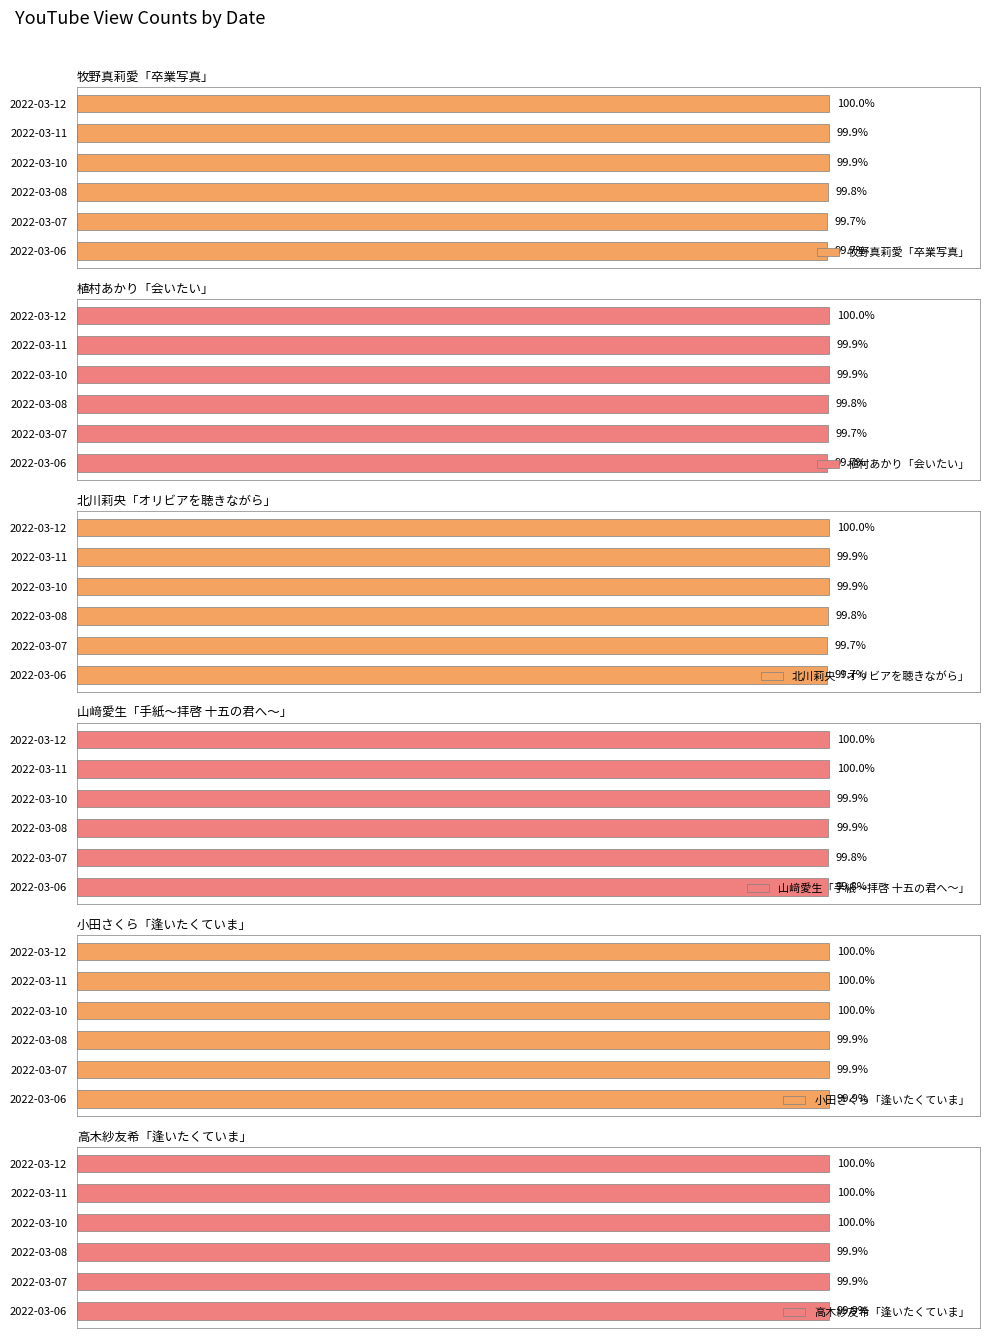

At which label does 植村あかり「会いたい」 reach its peak?

2022-03-12